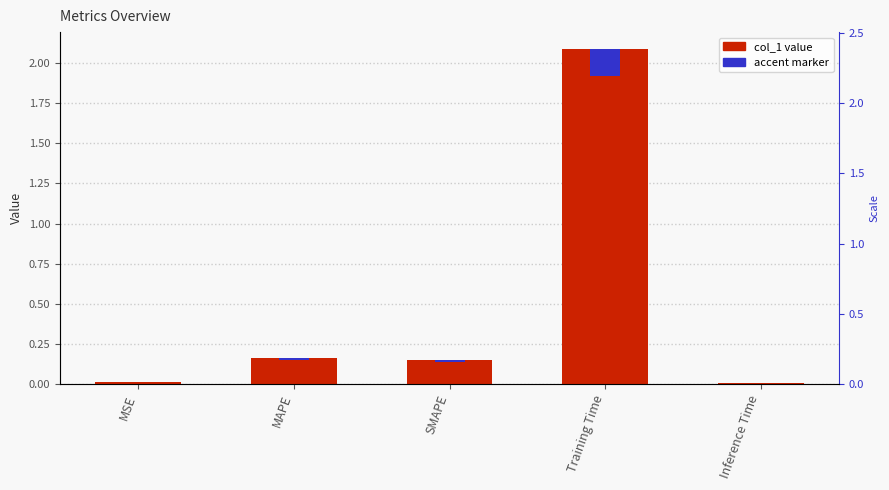

Between Inference Time and SMAPE, which is larger?

SMAPE